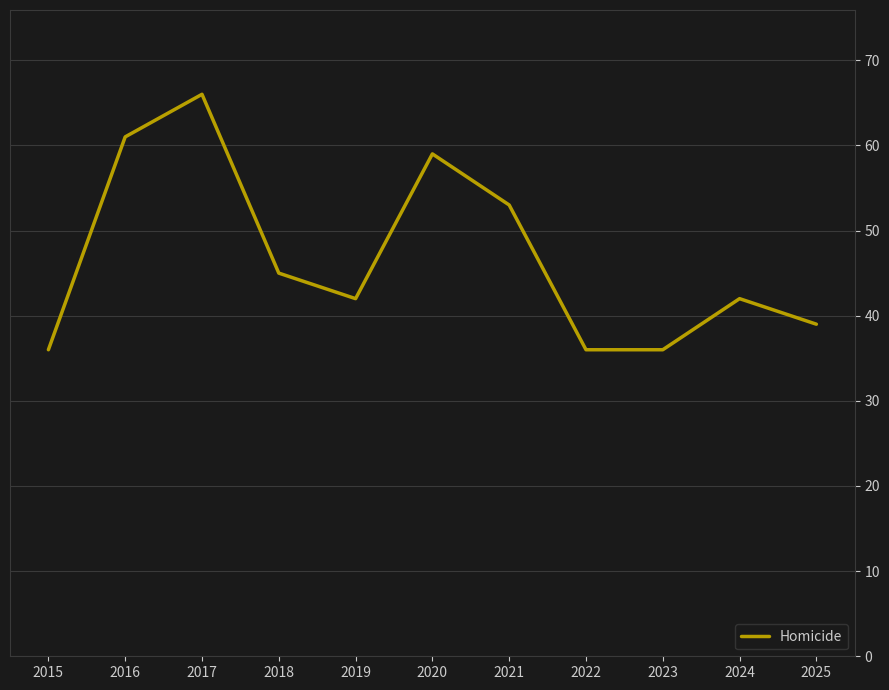

How many lines are shown in the chart?

1